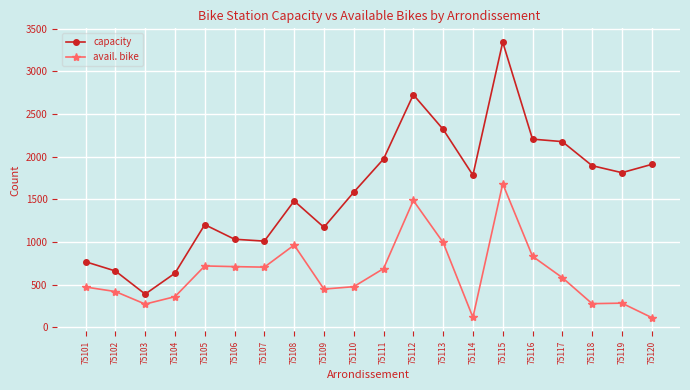

True or false: capacity has a value of 1203 at 75105.

True